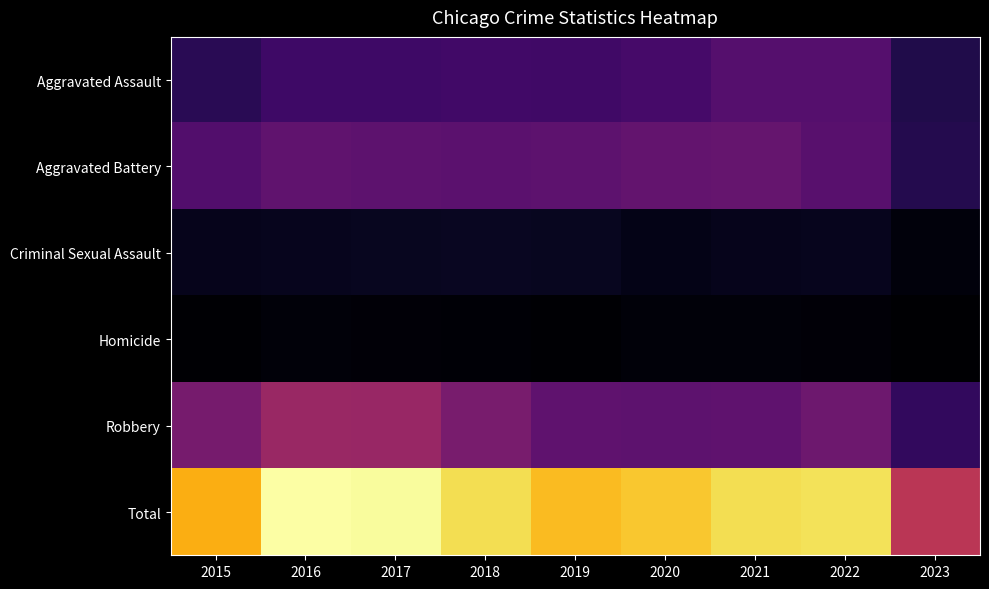

At which category is the sum across all series the highest?

2016